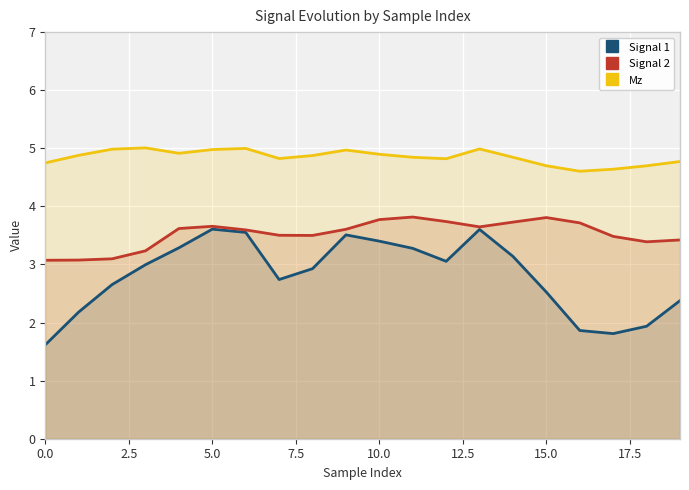

True or false: Mz and Signal 2 cross at least once.

False